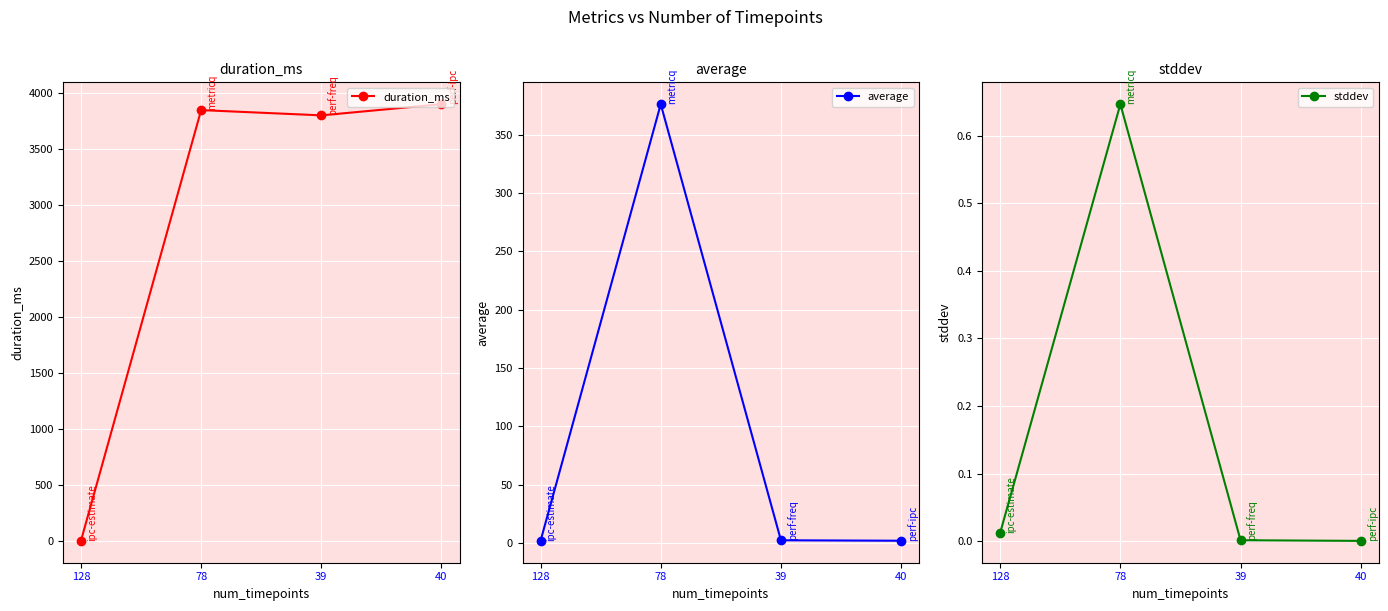

At which category is the sum across all series the highest?

78